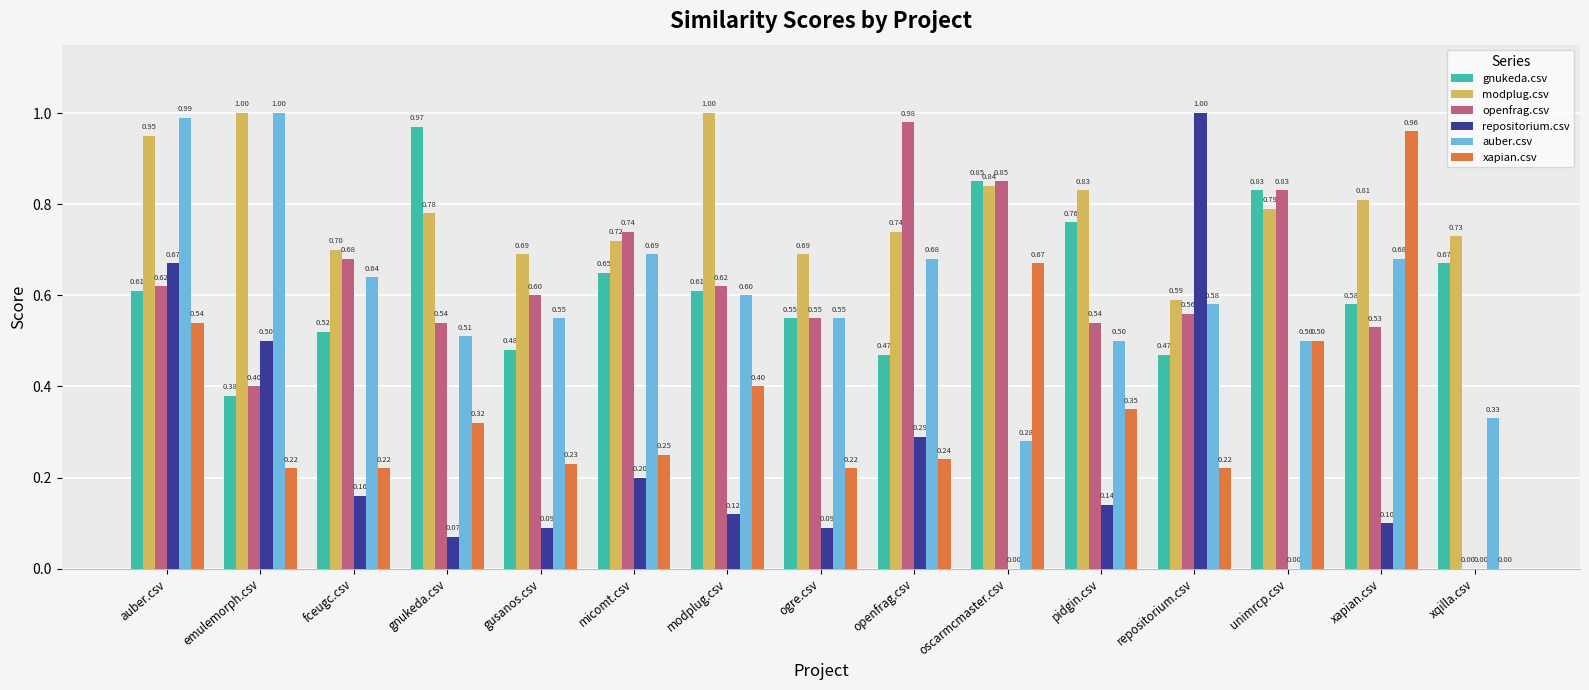

Which series changed the most between modplug.csv and ogre.csv?

modplug.csv